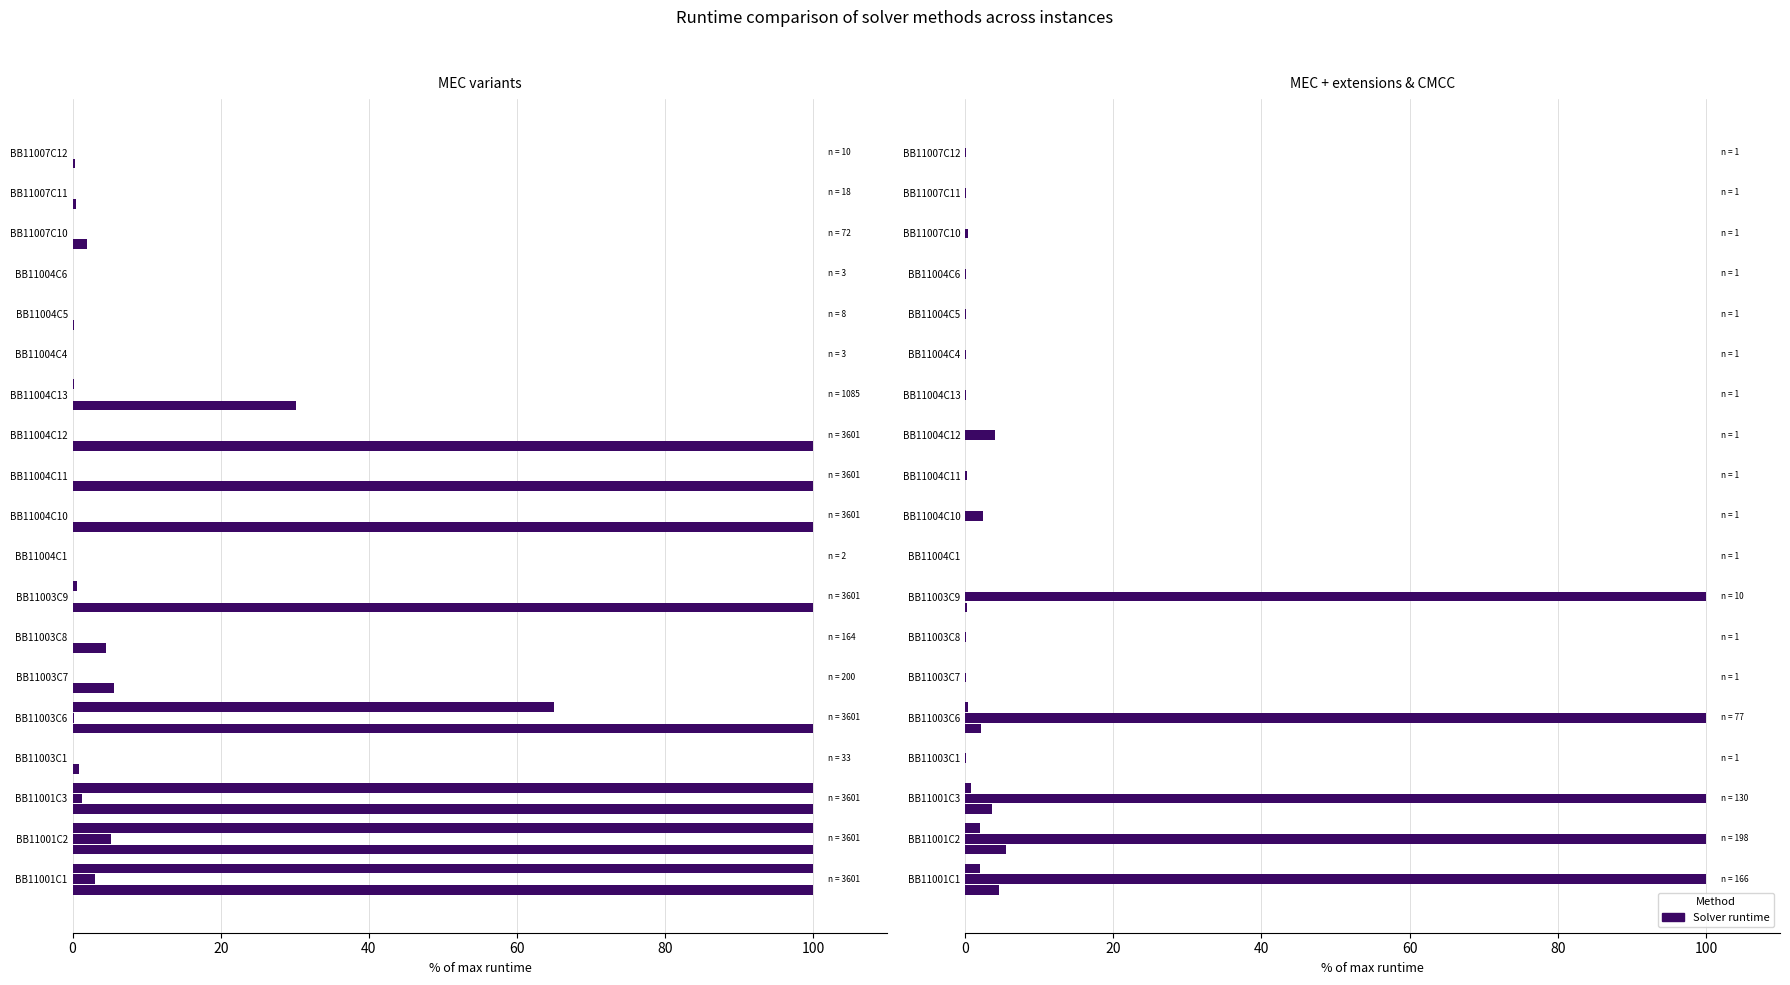

True or false: MEC + (14b) Runtime has a value of 0.0 at BB11007C10.

False